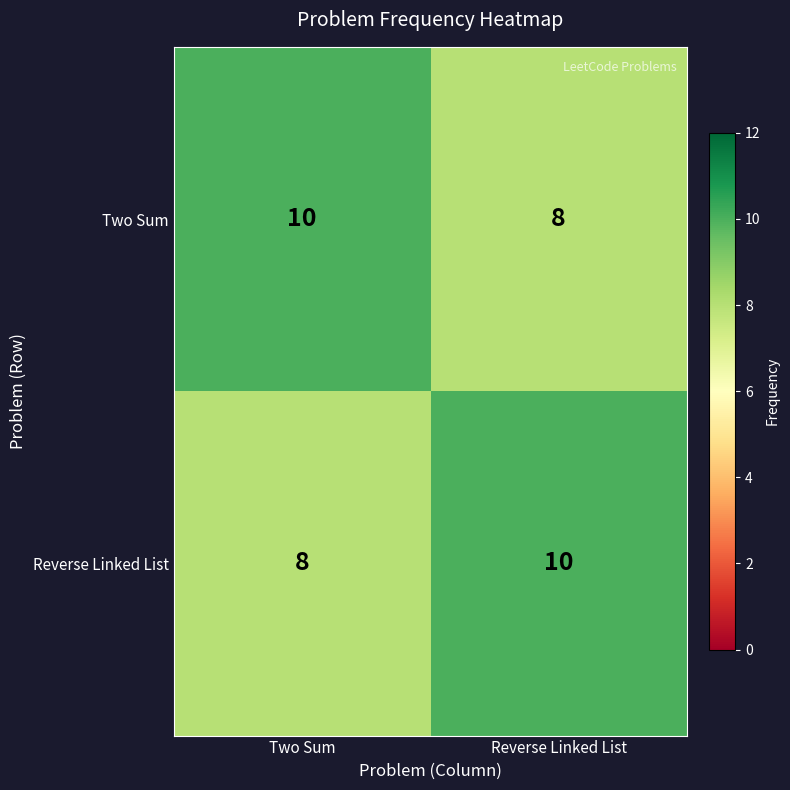

What is the average value of the Two Sum series?

9